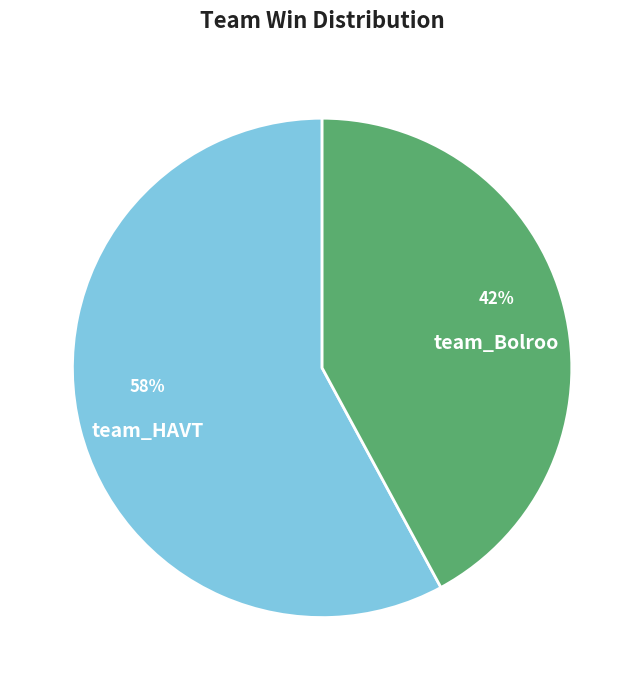

The team_HAVT slice represents 58% of the pie. True or false?

True